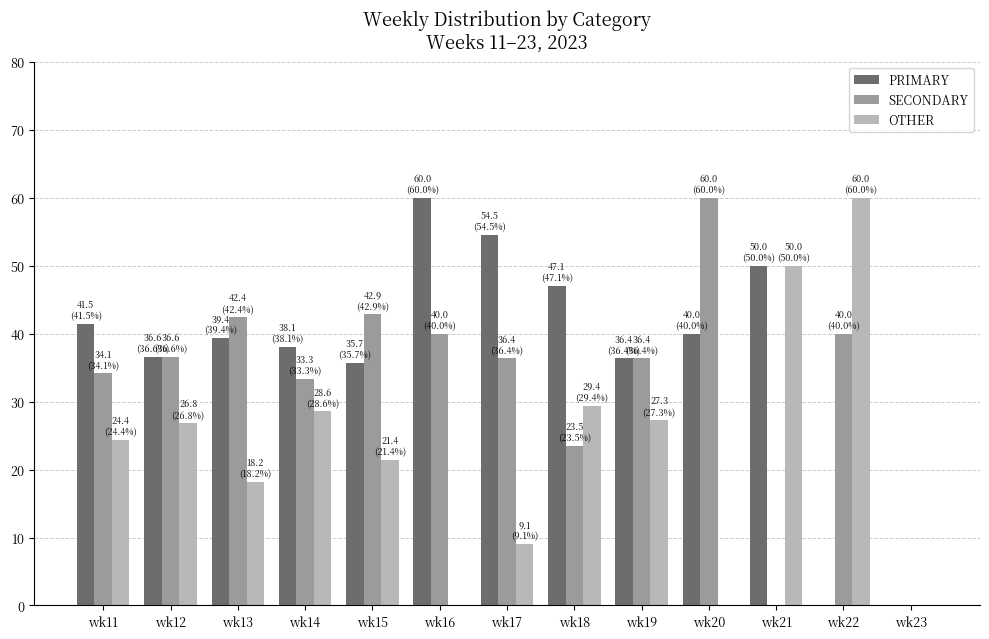

The value of OTHER at wk14 is 12.2. True or false?

False